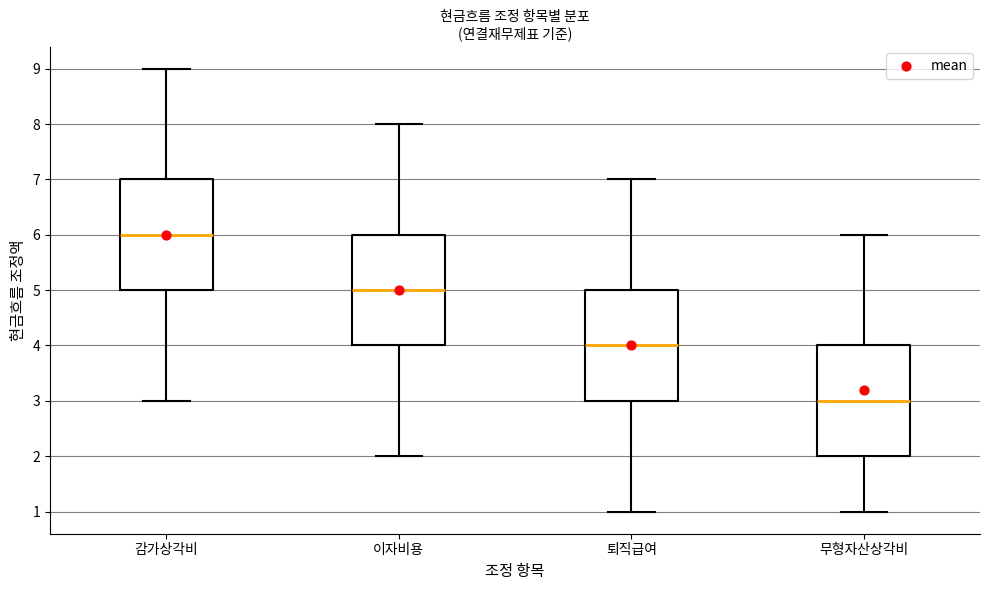

Reading left to right, transcribe this box plot: for each box, give where its median line is, the range the box spans, and where its two whiskers end, as read against the y-axis. The values are not printed on the chart, so give them approximately, as read against the axis.

감가상각비: median 6, box 5 to 7, whiskers 3 to 9
이자비용: median 5, box 4 to 6, whiskers 2 to 8
퇴직급여: median 4, box 3 to 5, whiskers 1 to 7
무형자산상각비: median 3, box 2 to 4, whiskers 1 to 6